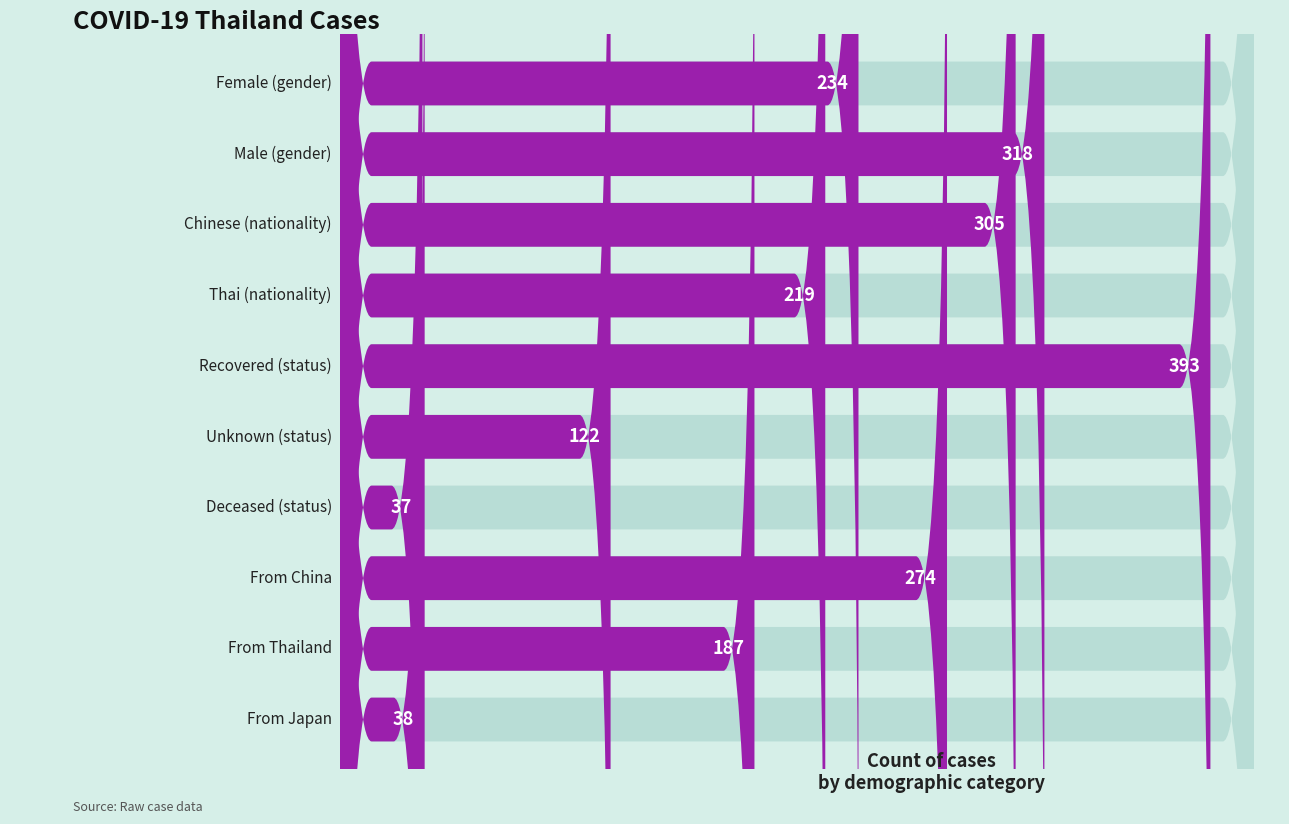

What is the label of the 2nd bar from the left?

male